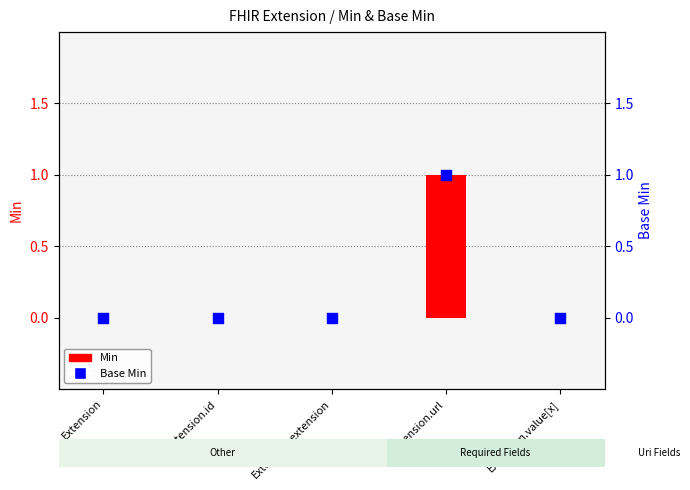

Is the value of Min at Extension greater than the value of Base Min at Extension.value[x]?

No